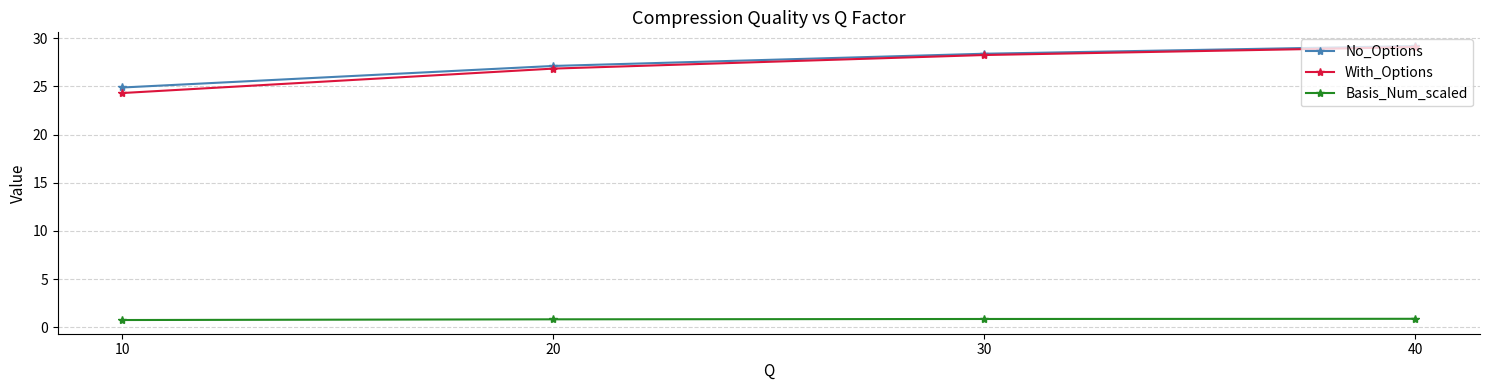

True or false: No_Options has more than 0 interior local peaks.

False